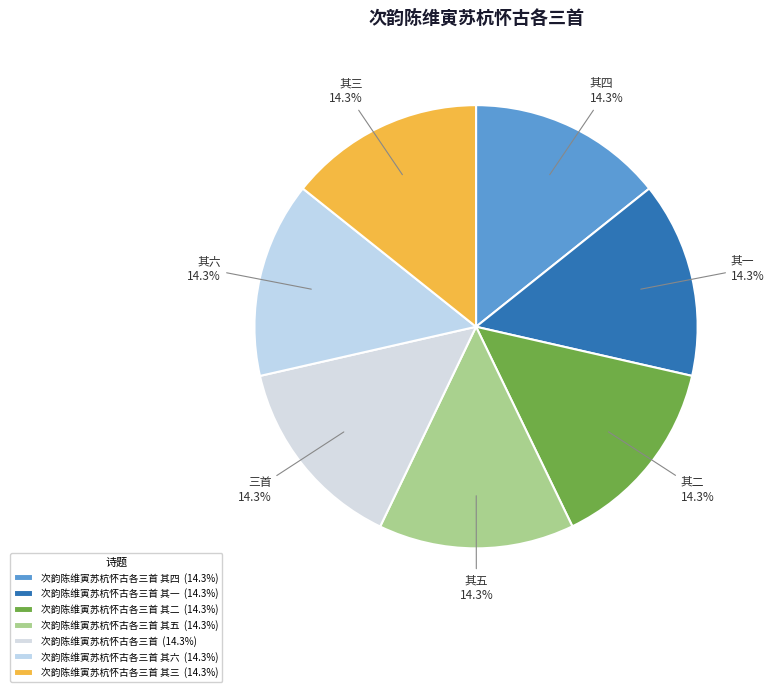

Which category has the smallest portion of the pie?

次韵陈维寅苏杭怀古各三首 其一